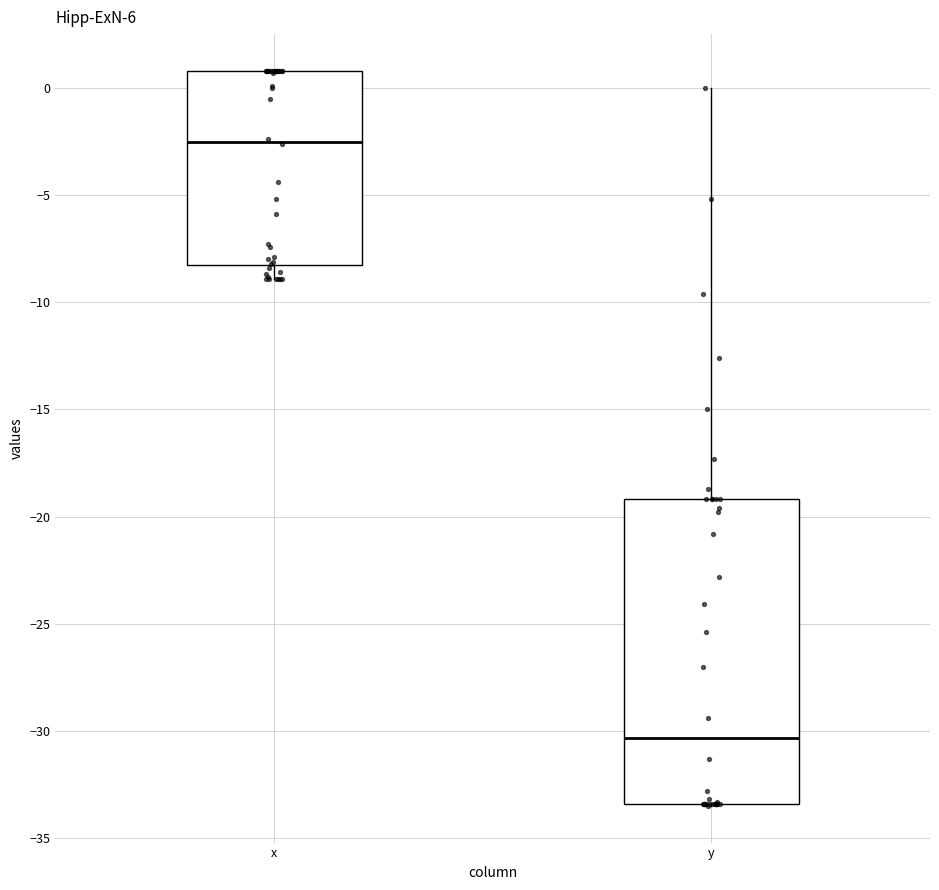

Reading left to right, read every box against the y-axis: the position of its median line, the range the box covers, and the ends of its whiskers. The values are not printed on the chart, so give them approximately, as read against the axis.

x: median -2.5, box -8.0 to 1.0, whiskers -9.0 to 1.0
y: median -30.5, box -33.5 to -19.0, whiskers -33.5 to 0.0